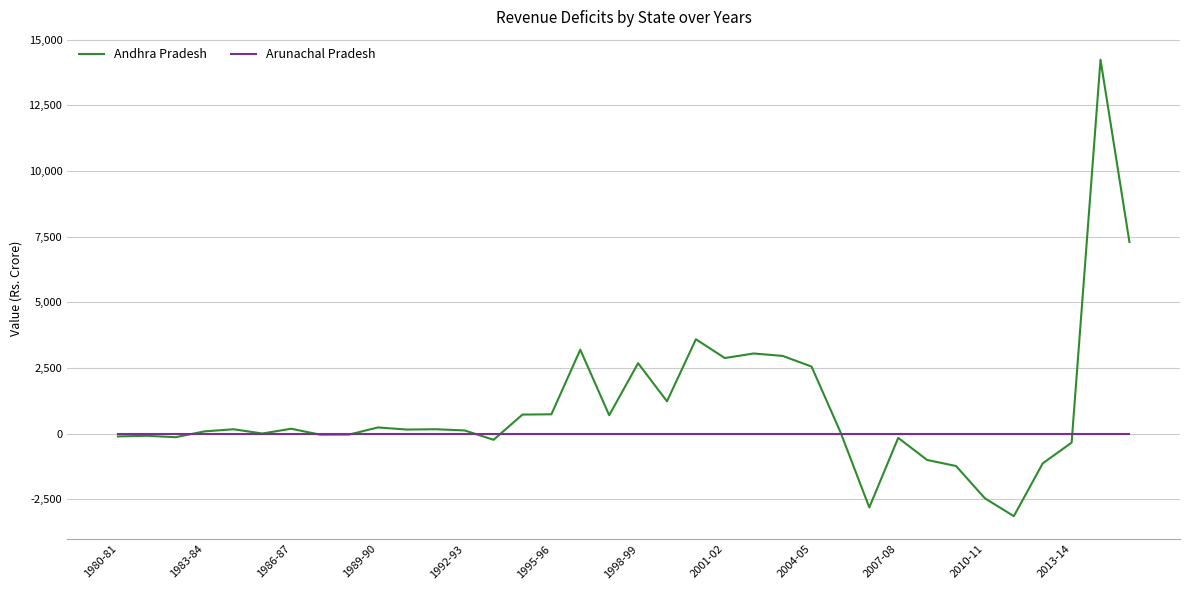

Rank the series by their maximum value, from highest to lowest.

Andhra Pradesh, Arunachal Pradesh